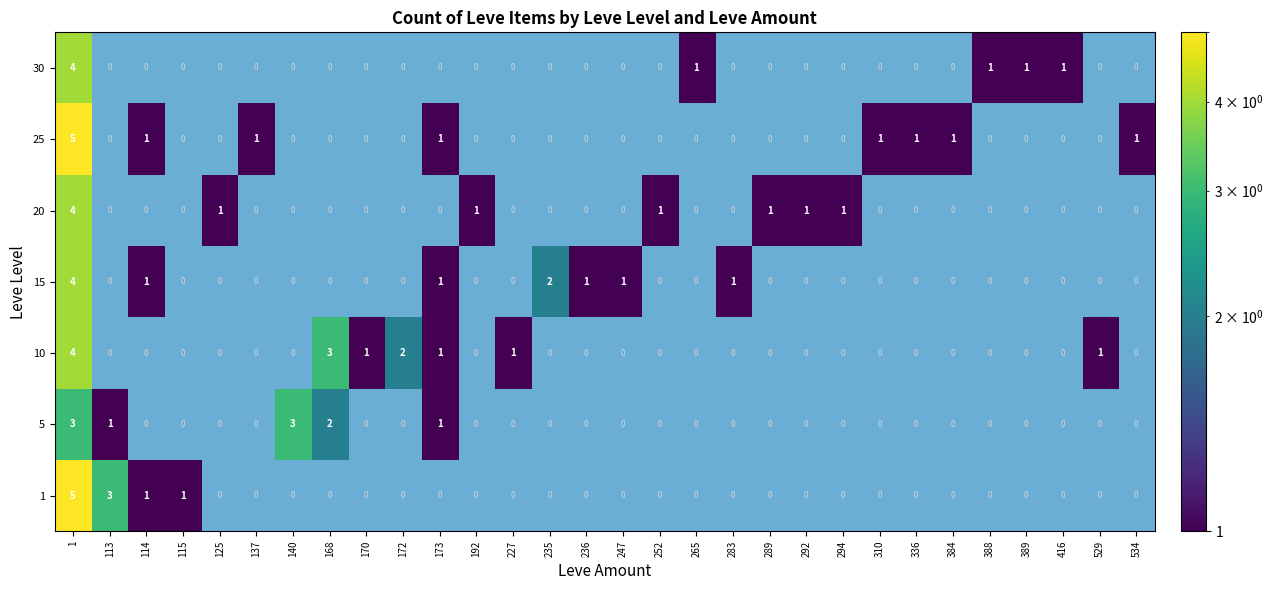

True or false: 20 has a value of 3 at 227.

False